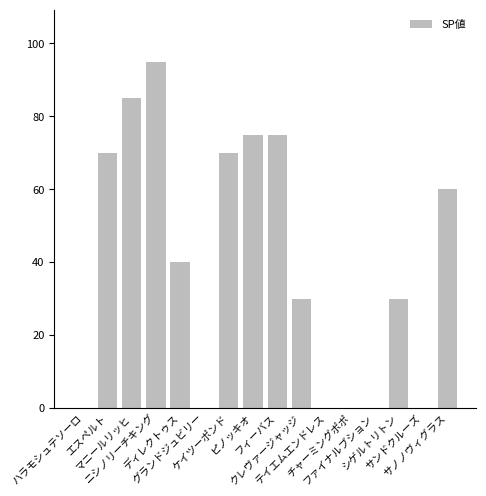

Count the number of categories in the chart.

16